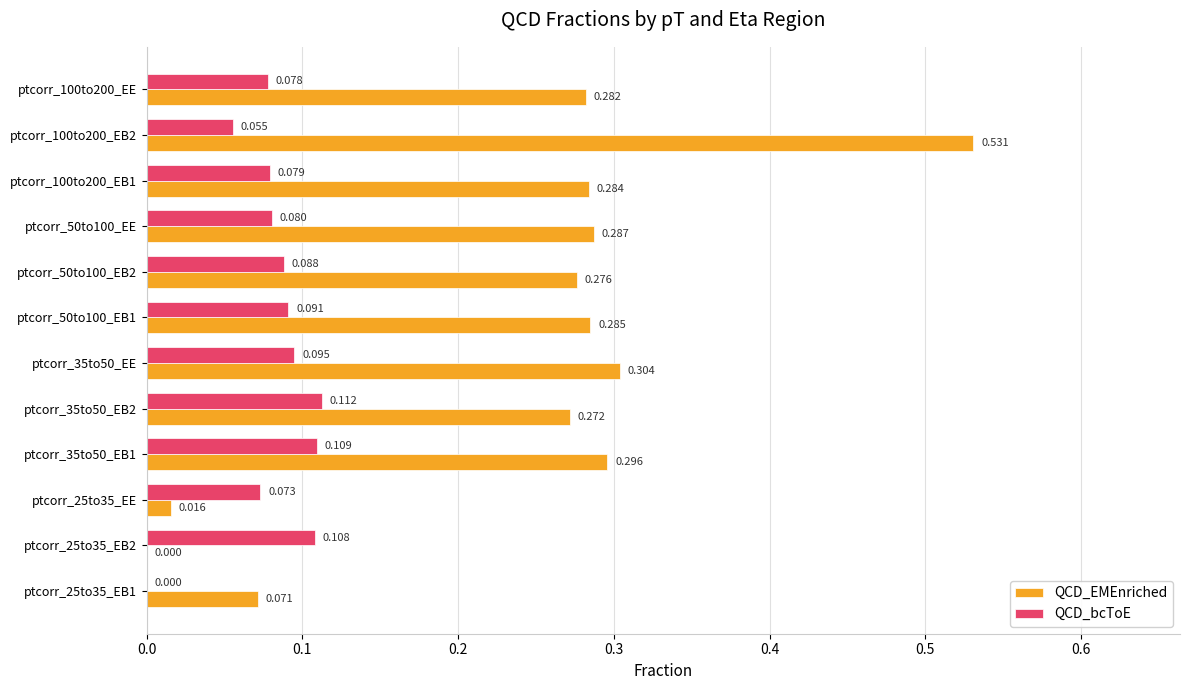

Between ptcorr_25to35_EE and ptcorr_100to200_EE, which series saw the biggest shift?

QCD_EMEnriched